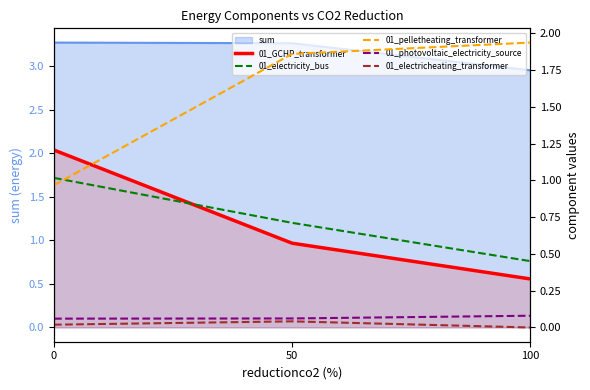

Rank the series at 0 from lowest to highest value.

01_electricheating_transformer, 01_photovoltaic_electricity_source, 01_pelletheating_transformer, 01_electricity_bus, 01_GCHP_transformer